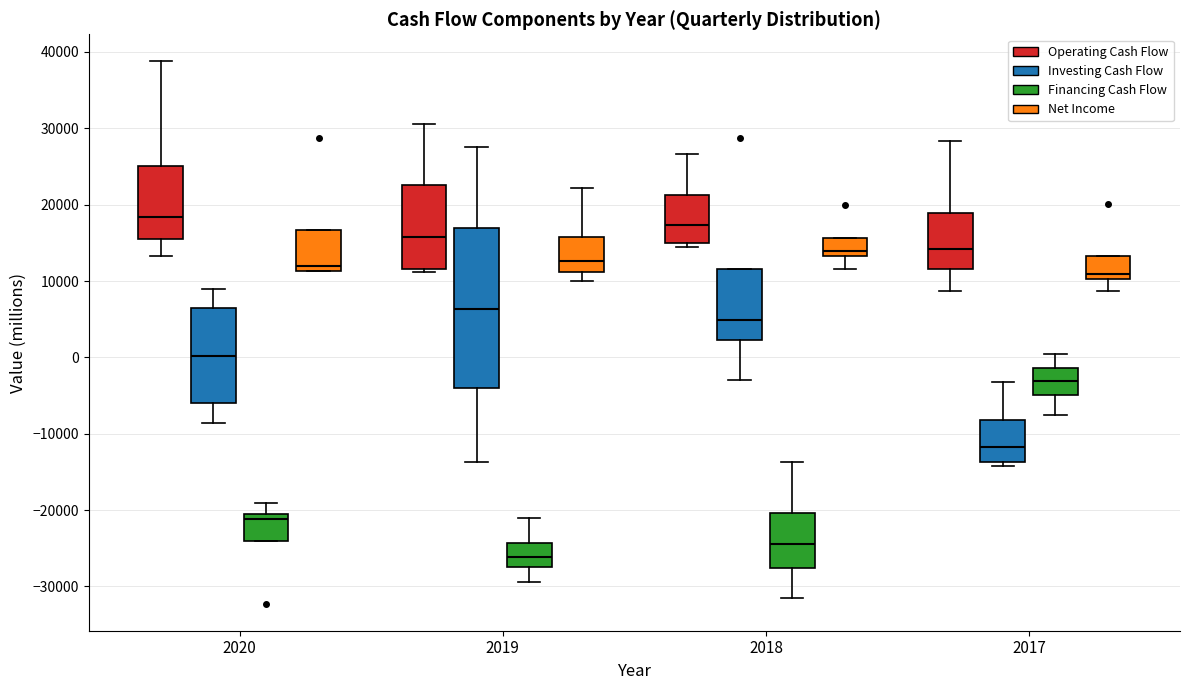

Where does the median line of the box for 2019 (Financing Cash Flow) sit on the y-axis? The values are not printed on the chart, so give them approximately, as read against the axis.

-26000